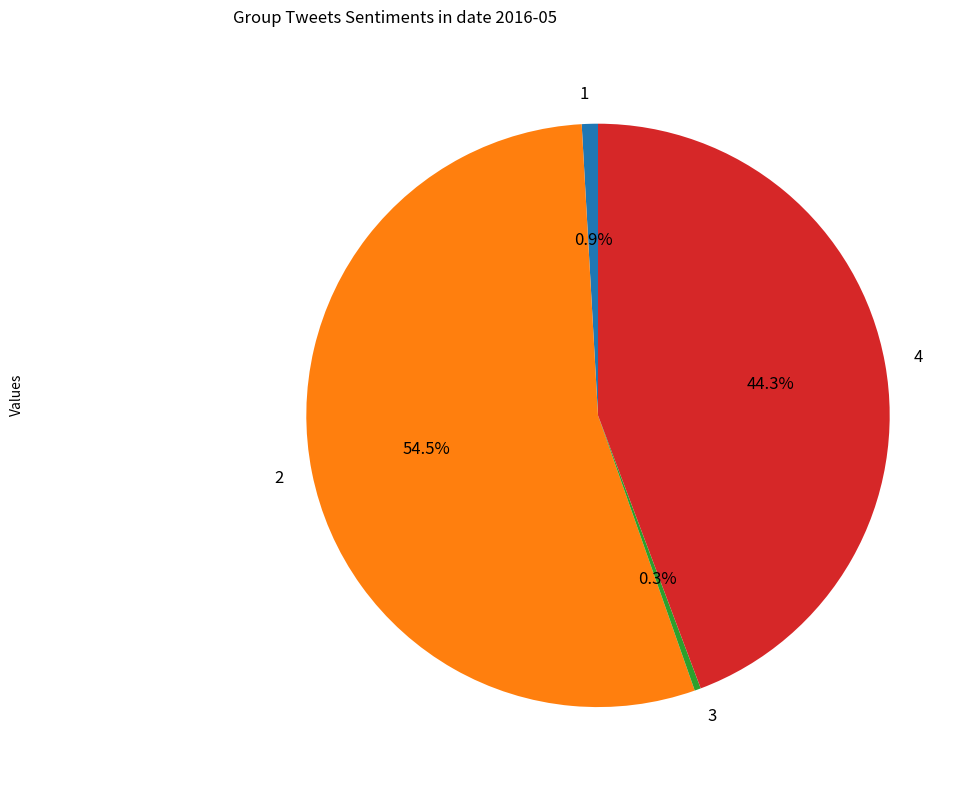

Rank the categories by value from highest to lowest.

2, 4, 1, 3